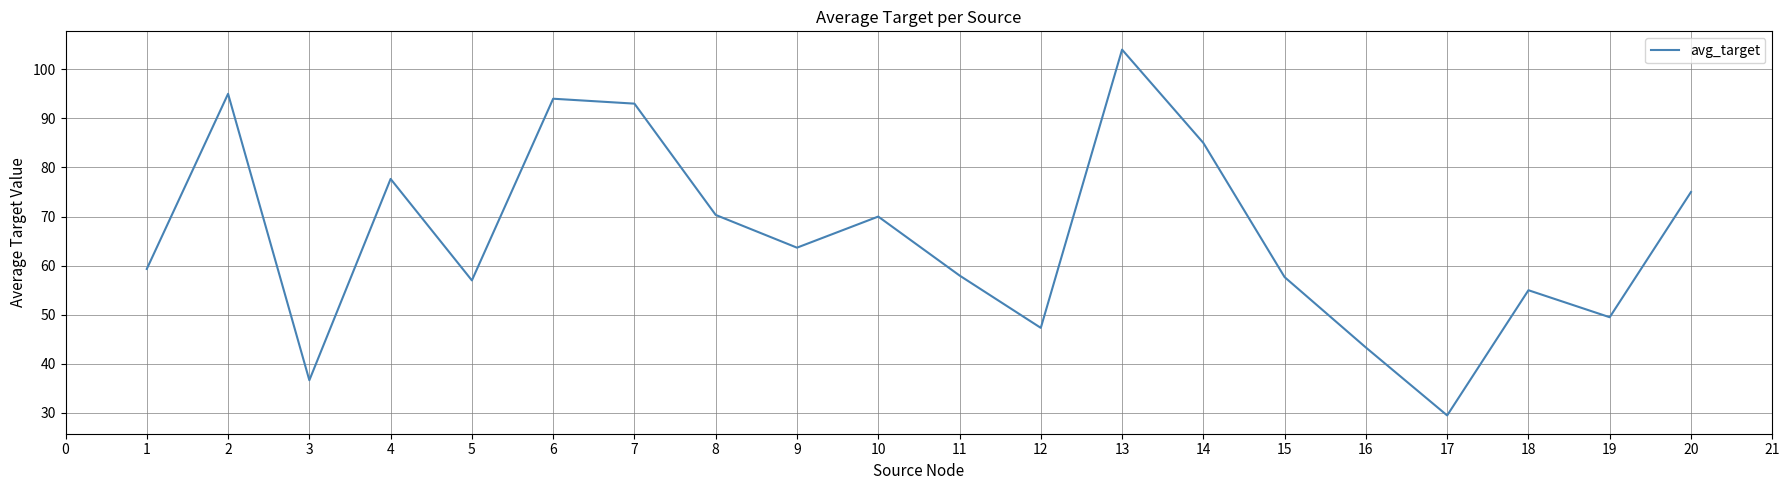

Is this an area chart (filled region under the line)?

No